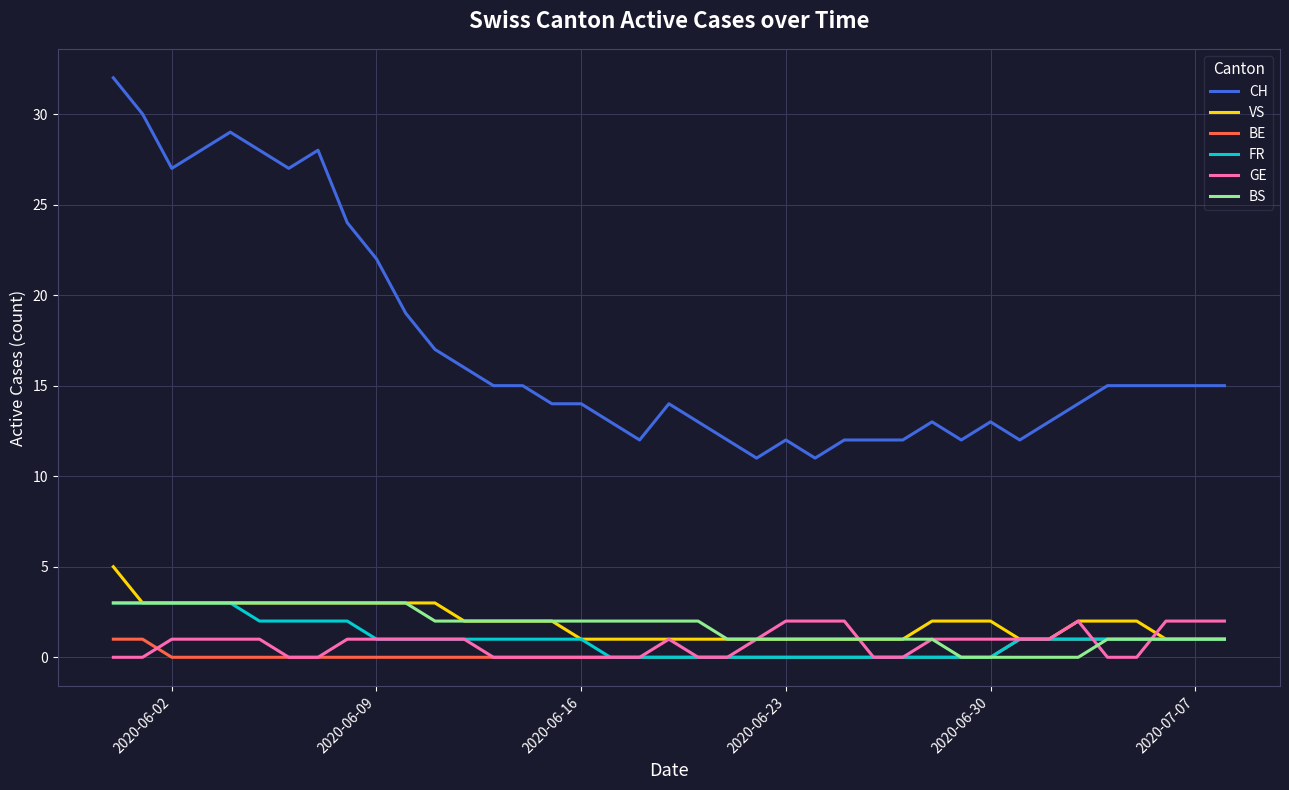

True or false: CH and VS intersect in this chart.

False